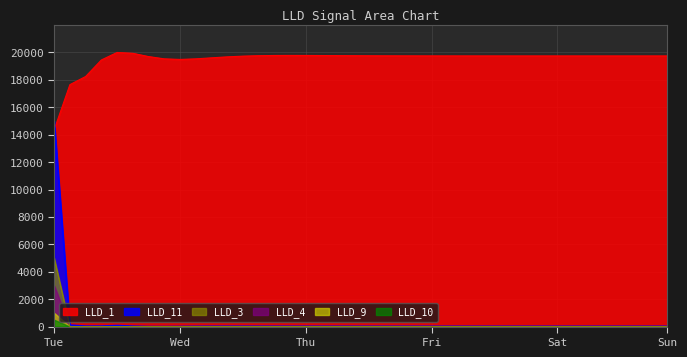

At 13, list the series in order from smallest to largest.

LLD_3, LLD_11, LLD_1